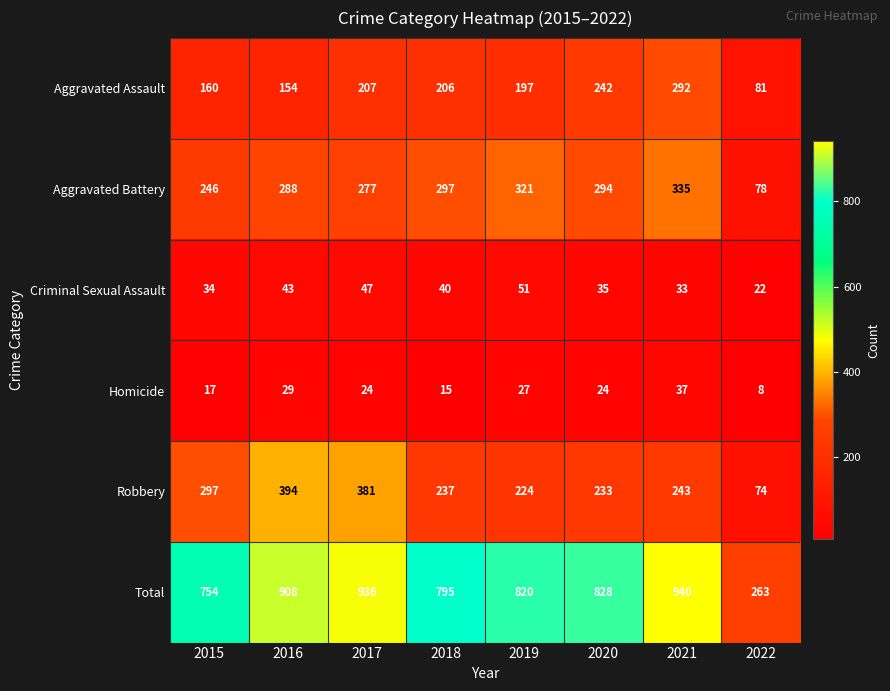

Which category has the highest value across all series?

2021